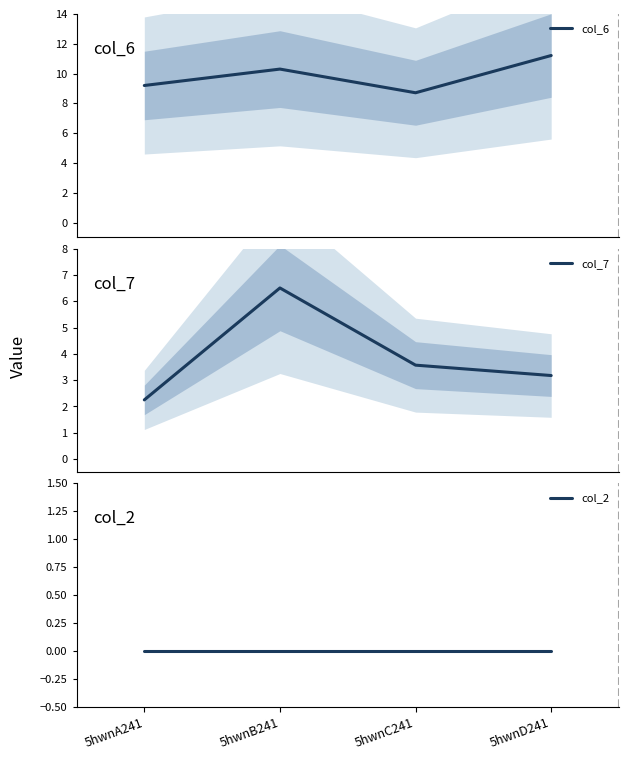

Where is the first local minimum for col_6?

5hwnC241